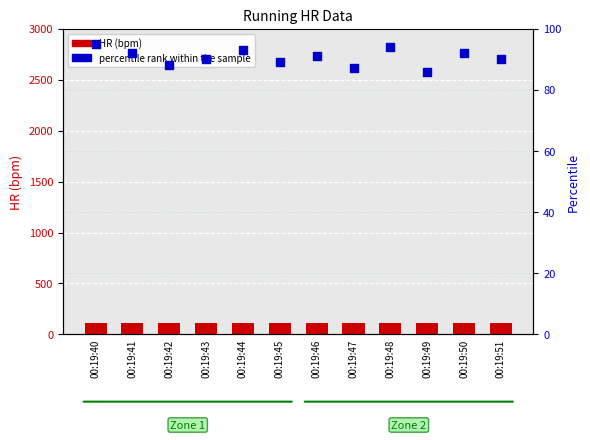

At how many categories does at least one series exceed 107?

12